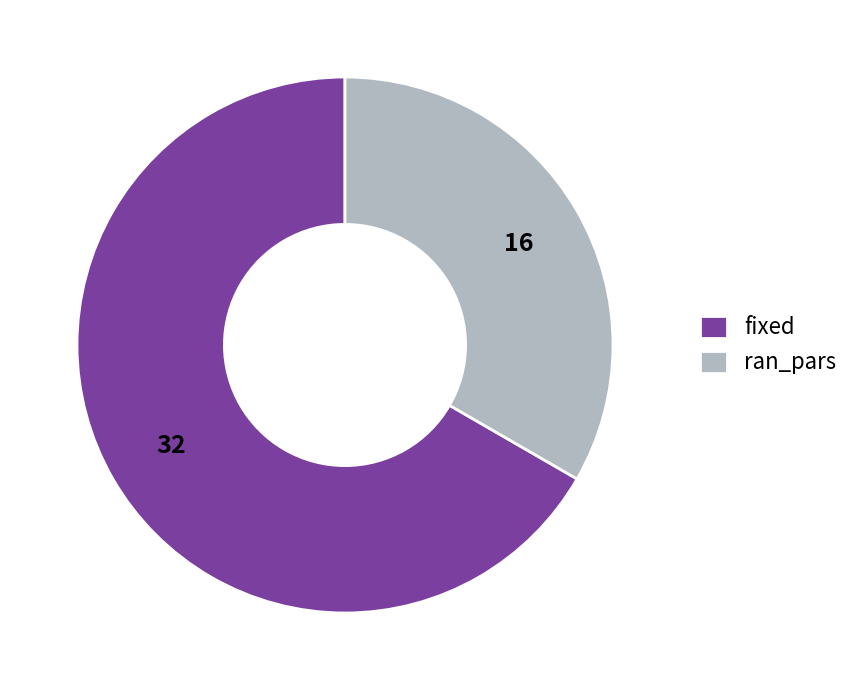

Which slice is the smallest?

ran_pars